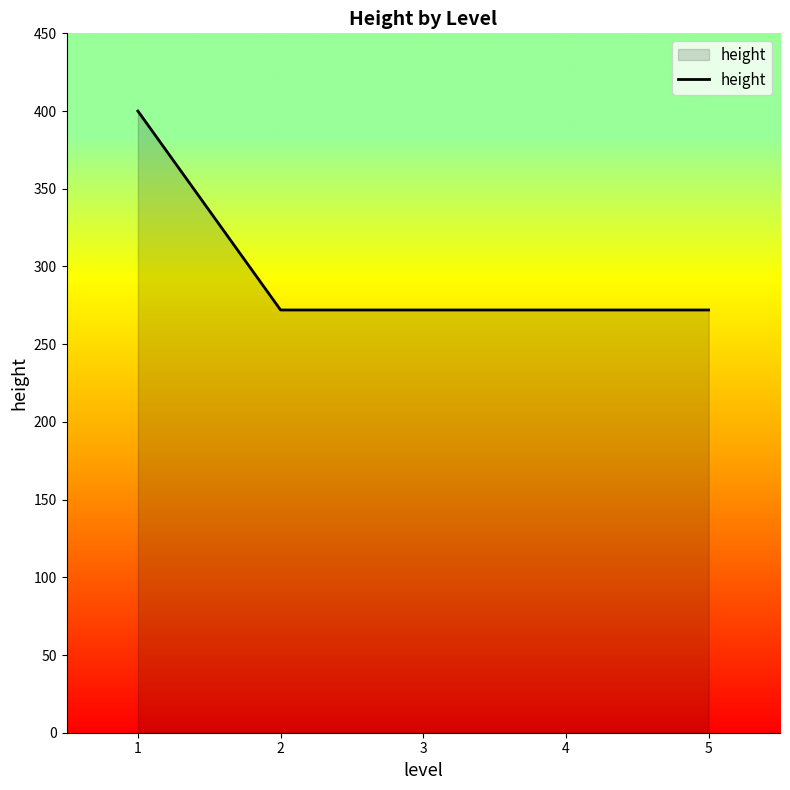

Which category has the highest value across all series?

1